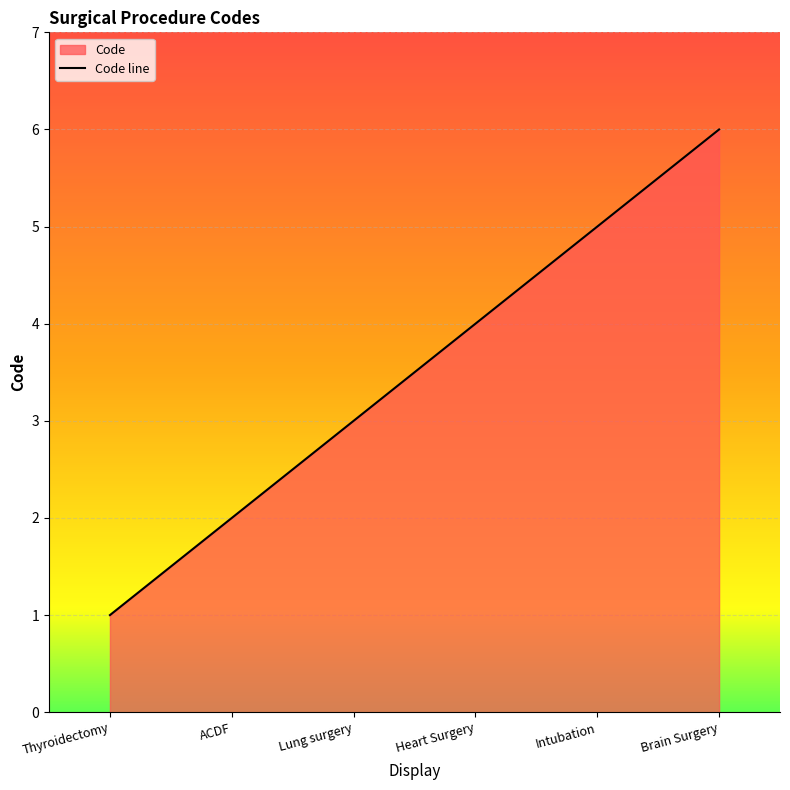

Rank the categories by value from lowest to highest.

Thyroidectomy, ACDF, Lung surgery, Heart Surgery, Intubation, Brain Surgery